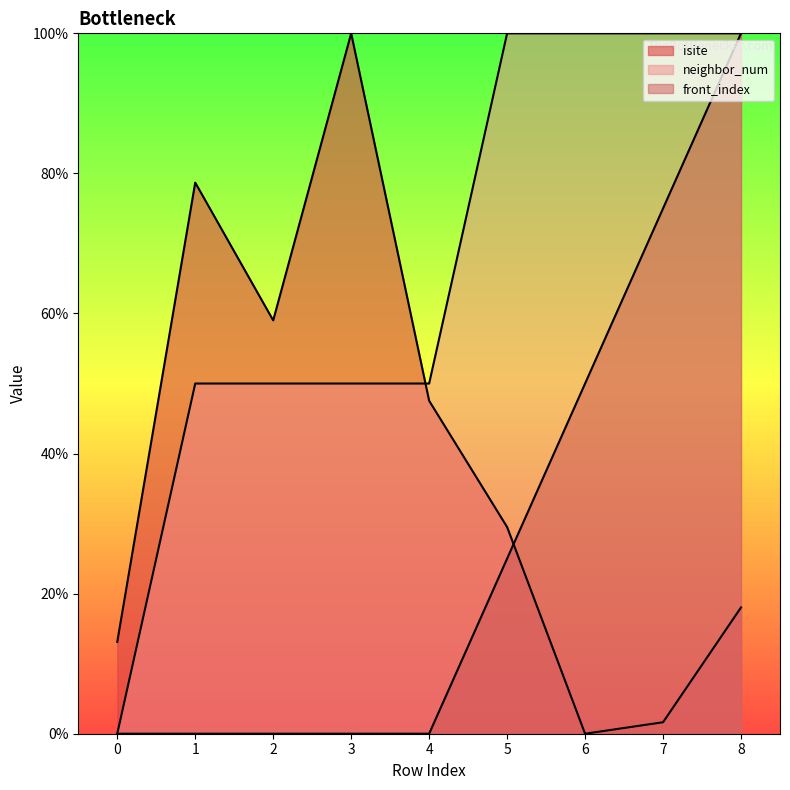

What are all the series names shown in the legend?

isite, neighbor_num, front_index